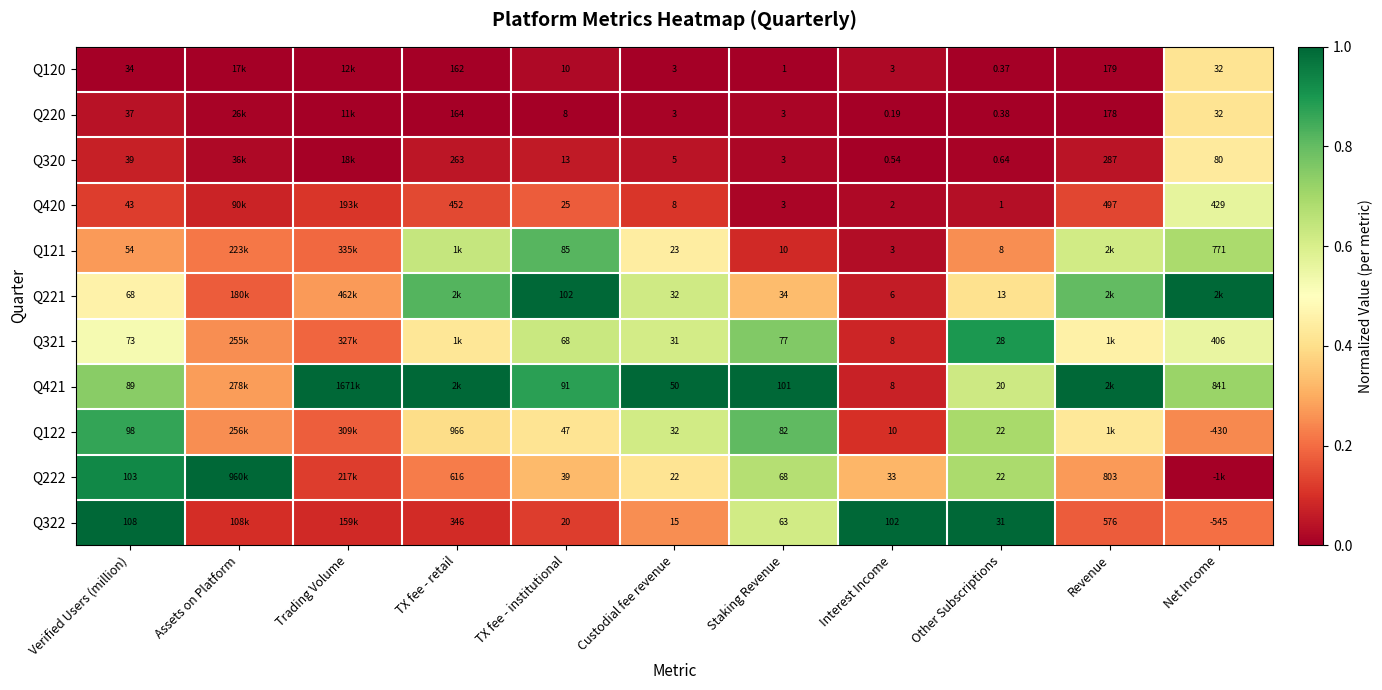

Is the value of Q222 at Interest Income greater than the value of Q320 at Interest Income?

Yes